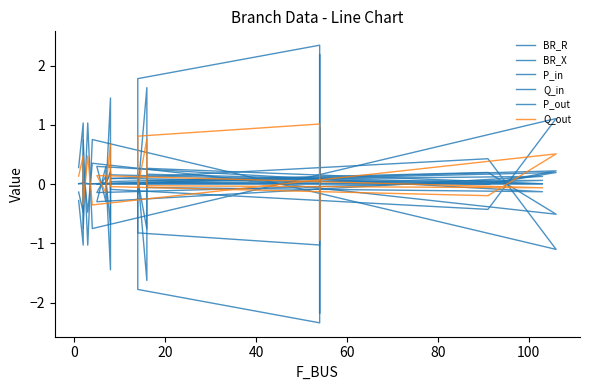

How many values in the P_out series exceed 0?

9